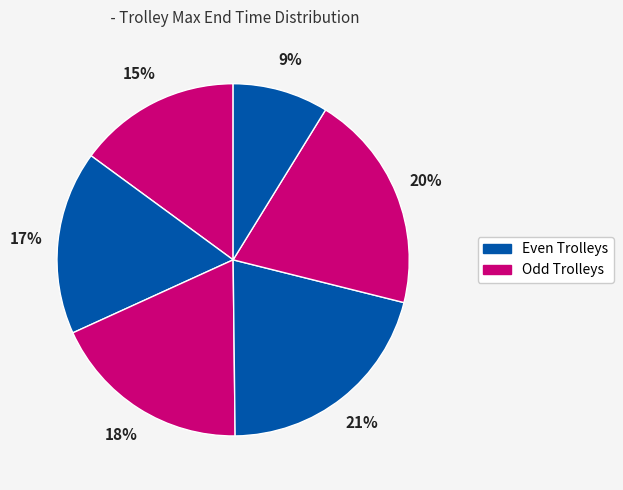

Count the number of slices in the pie.

6